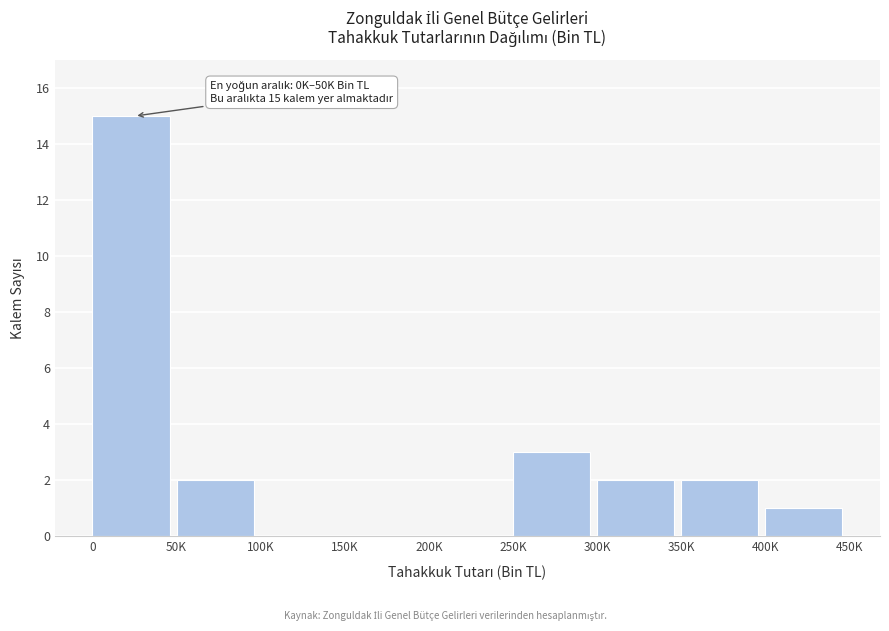

Reading right to left, list all the values displayed in this chart.

400K=1	350K=2	300K=2	250K=3	200K=0	150K=0	100K=0	50K=2	0=15